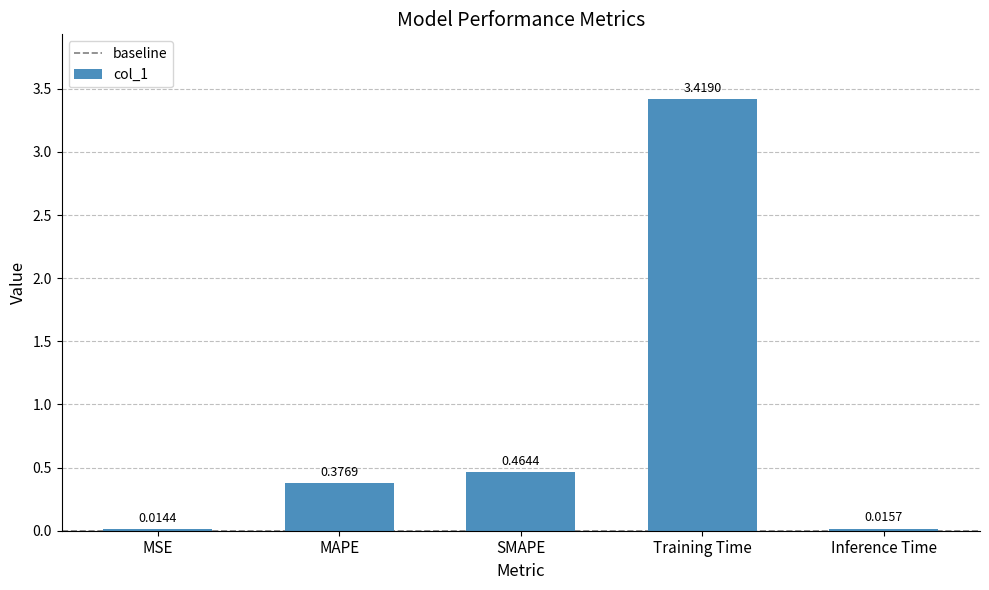

List the labels in order of value, largest first.

Training Time, SMAPE, MAPE, Inference Time, MSE